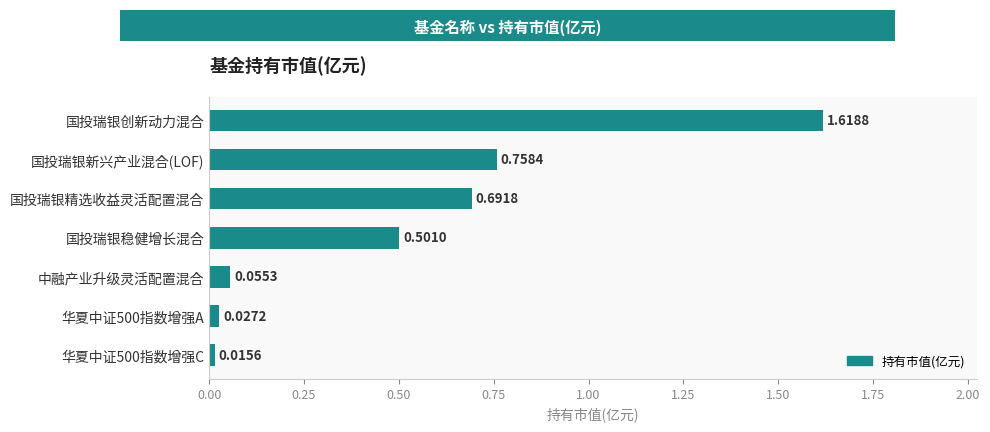

Rank the categories by value from highest to lowest.

国投瑞银创新动力混合, 国投瑞银新兴产业混合(LOF), 国投瑞银精选收益灵活配置混合, 国投瑞银稳健增长混合, 中融产业升级灵活配置混合, 华夏中证500指数增强A, 华夏中证500指数增强C